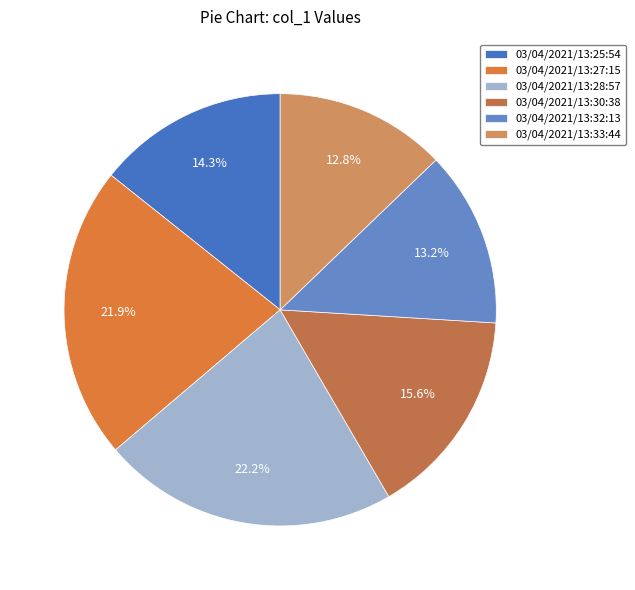

Count the number of slices in the pie.

6